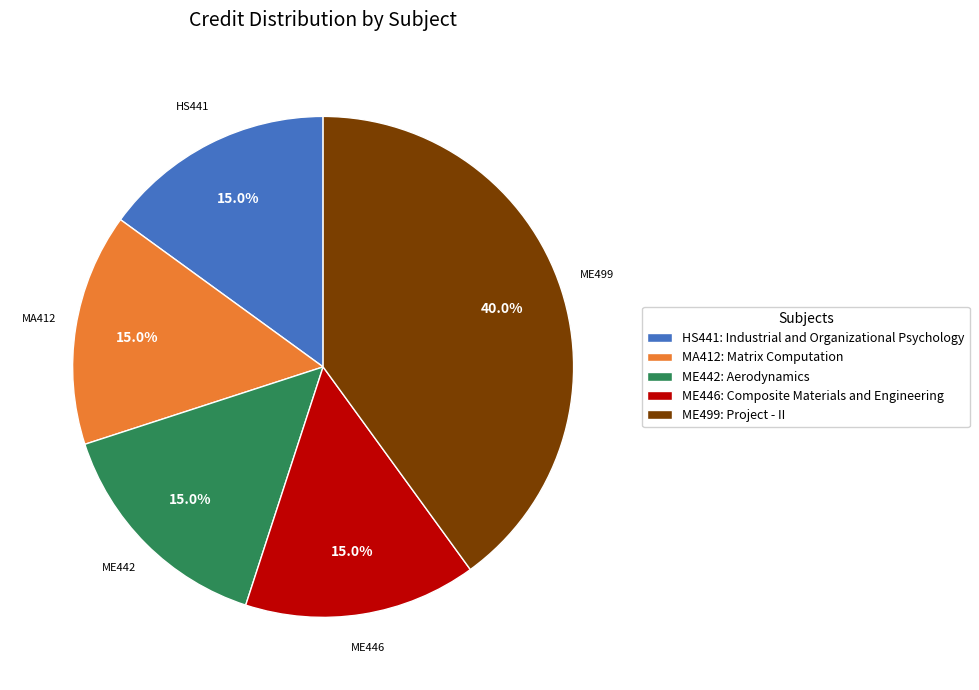

True or false: MA412: Matrix Computation accounts for 15% of the total.

True